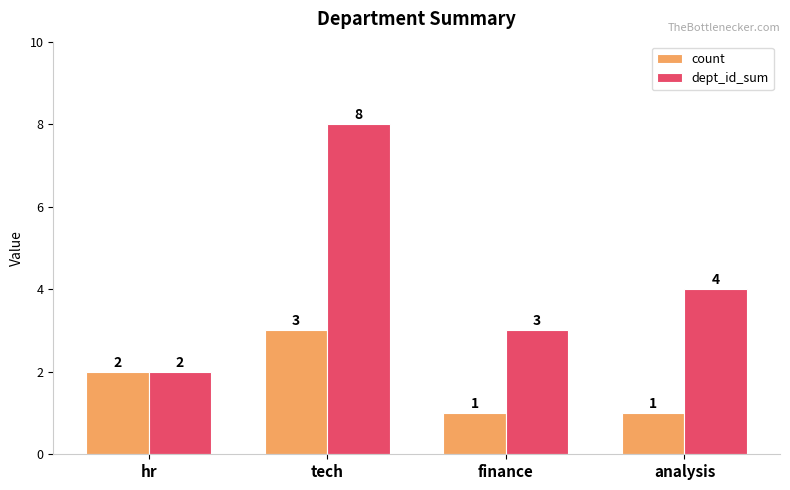

How many data points in dept_id_sum are less than 4?

2